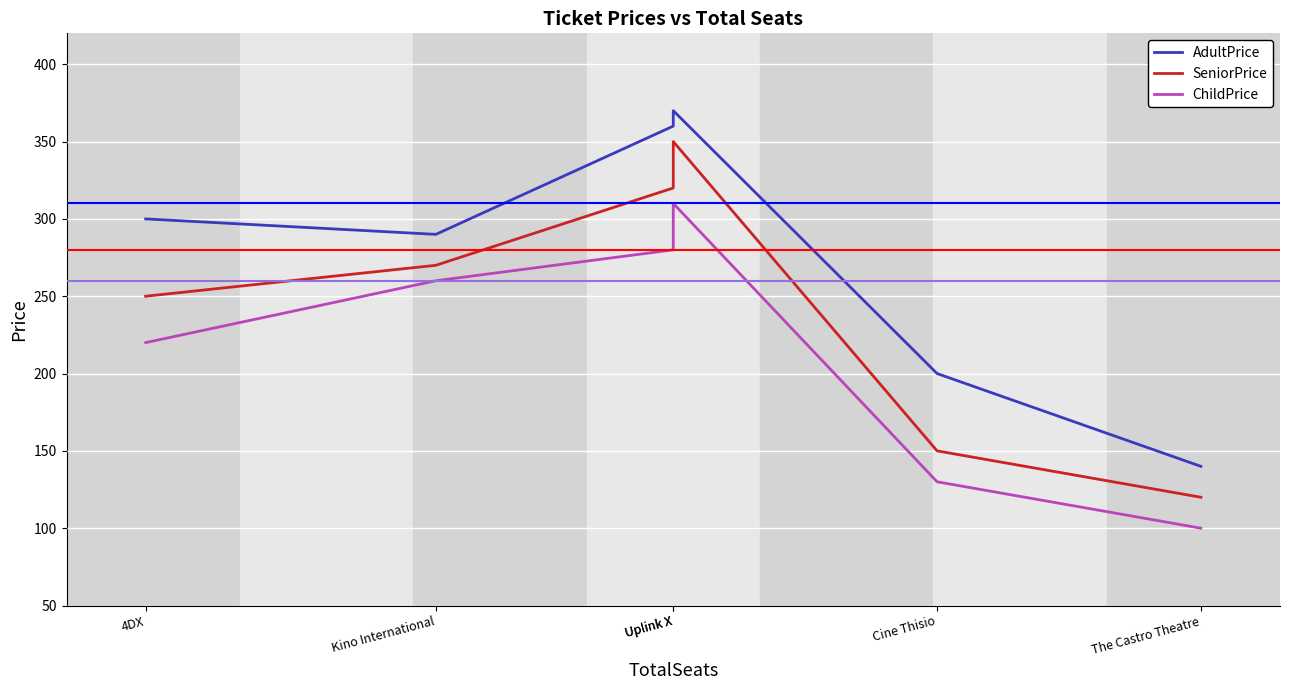

What is the minimum value shown in the chart?

100